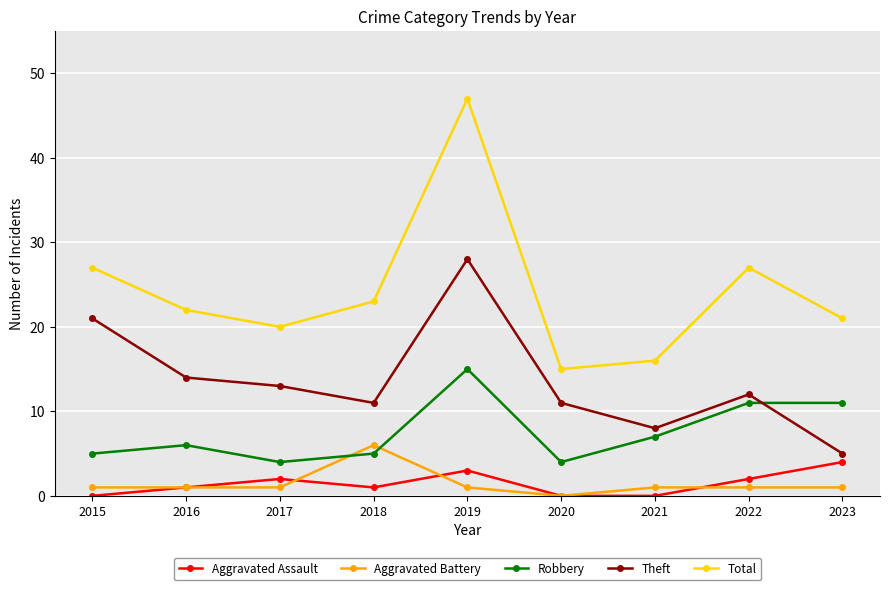

True or false: Aggravated Assault and Robbery cross at least once.

False